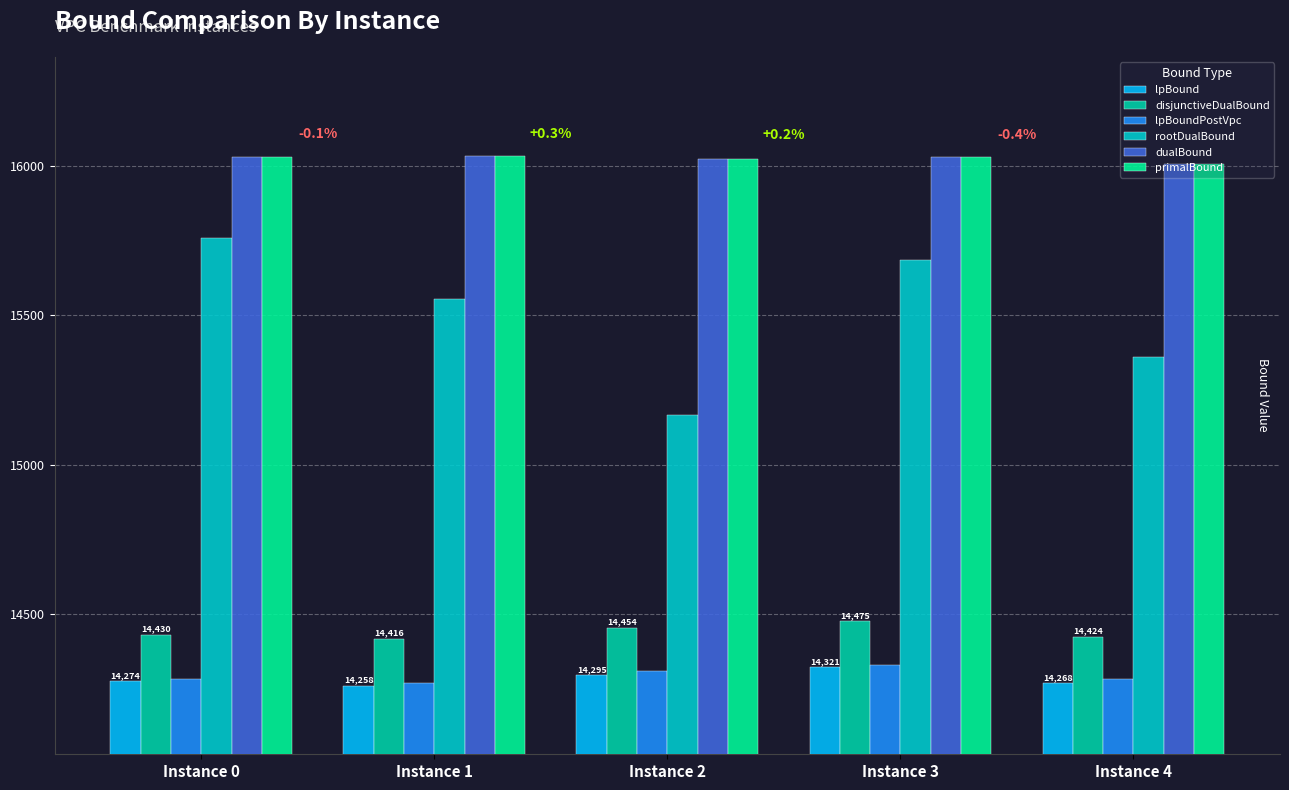

How many groups of bars are there?

5